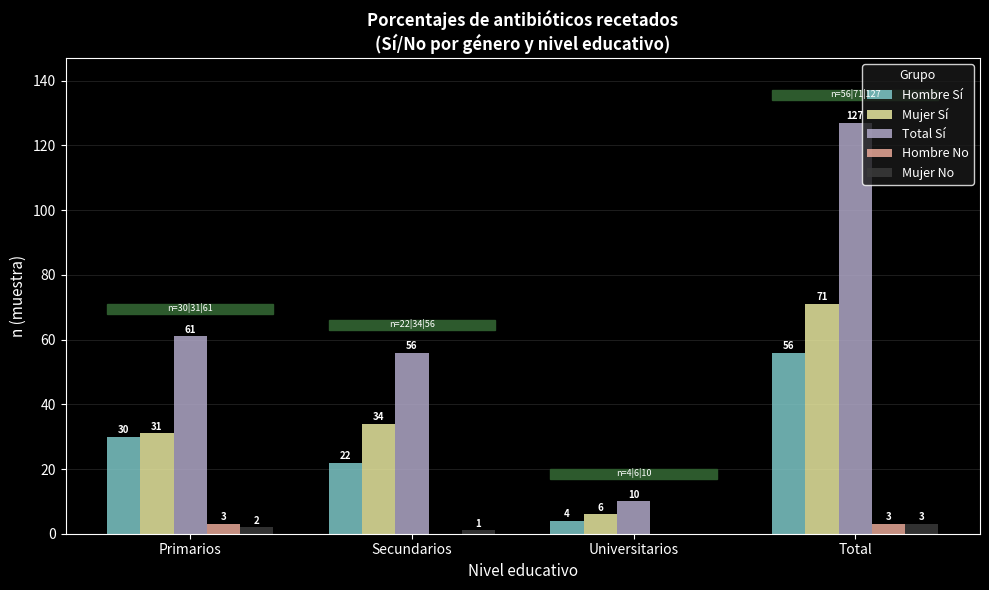

At which category does the chart reach its peak across all series?

Total